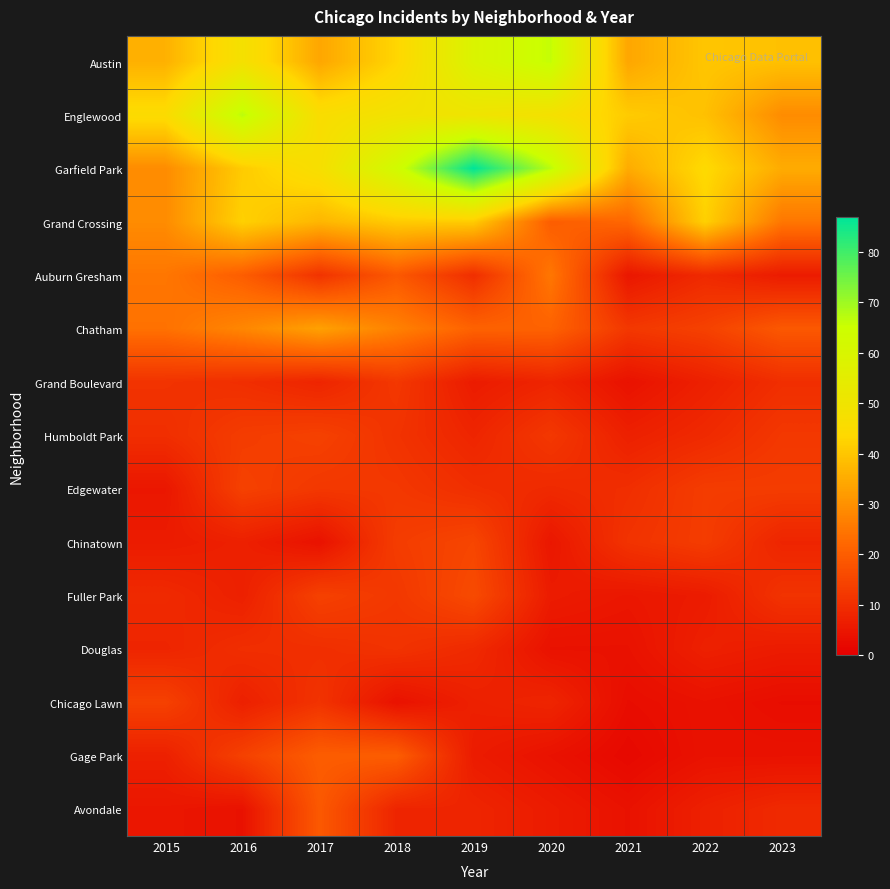

At how many categories does at least one series exceed 43?

7